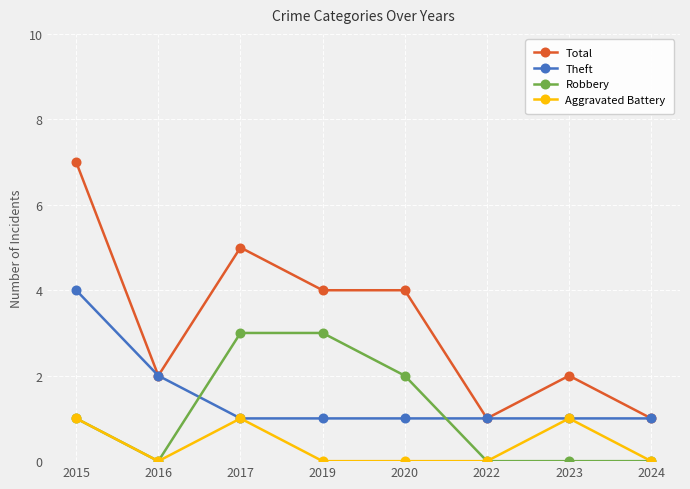

Which series has the widest spread of values?

Total